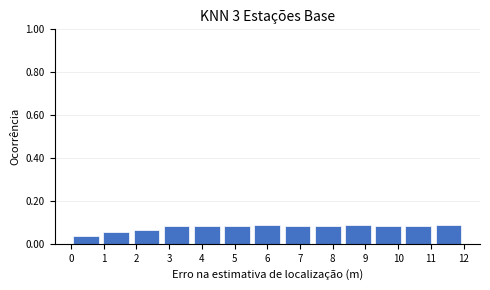

Reading left to right, list every bar in this chart as the range it spans on the x-axis followed by its height. Neither the bar edges nor the heights are printed on the chart, so give them approximately, as read against the axes.

0.0 to 0.9: 0.04
0.9 to 1.8: 0.06
1.8 to 2.8: 0.06
2.8 to 3.7: 0.08
3.7 to 4.6: 0.08
4.6 to 5.5: 0.08
5.5 to 6.5: 0.08
6.5 to 7.4: 0.08
7.4 to 8.3: 0.08
8.3 to 9.2: 0.08
9.2 to 10.2: 0.08
10.2 to 11.1: 0.08
11.1 to 12.0: 0.08